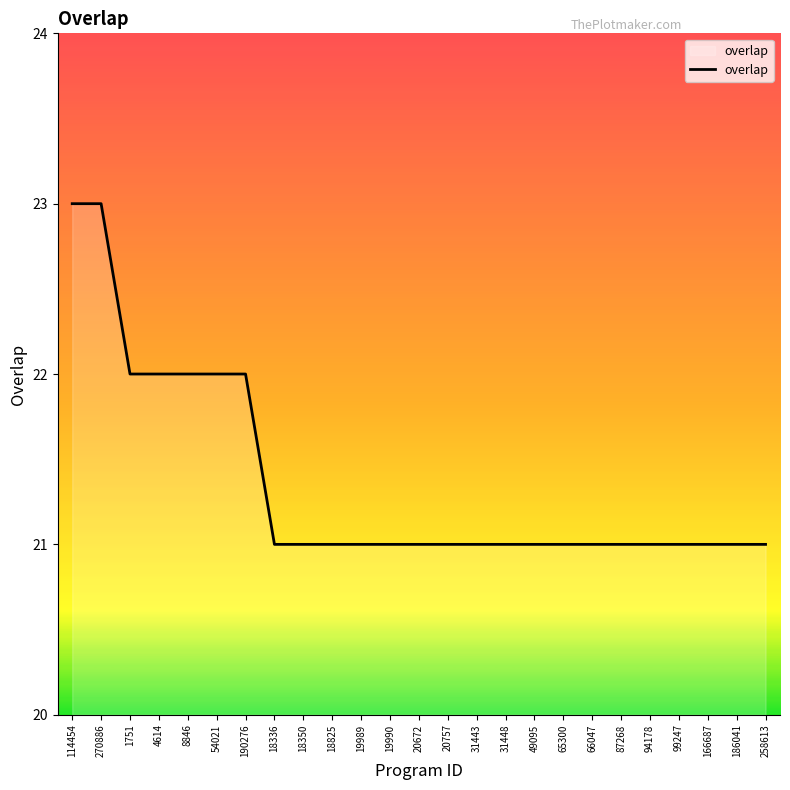

What is the sum of the values at 19990 and 31443?

42